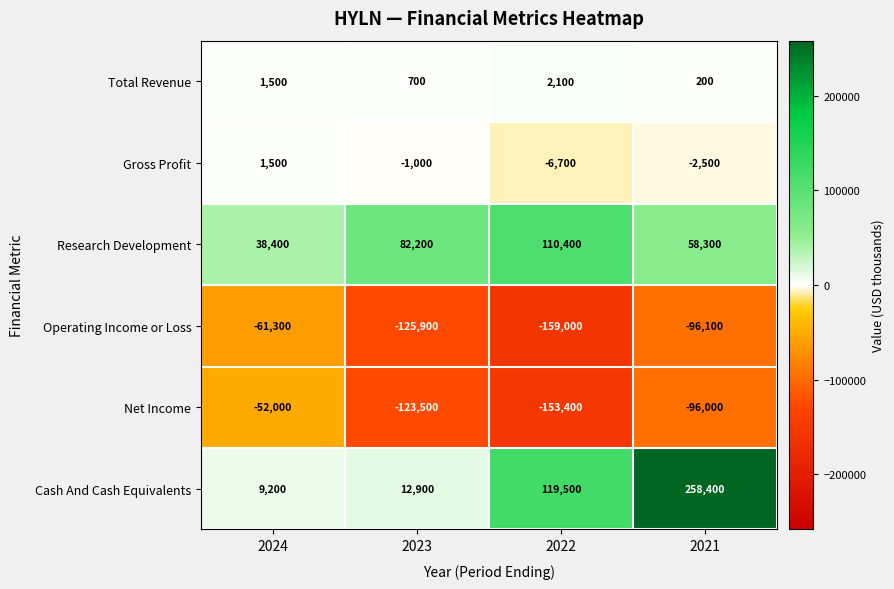

Count the number of categories in the chart.

4